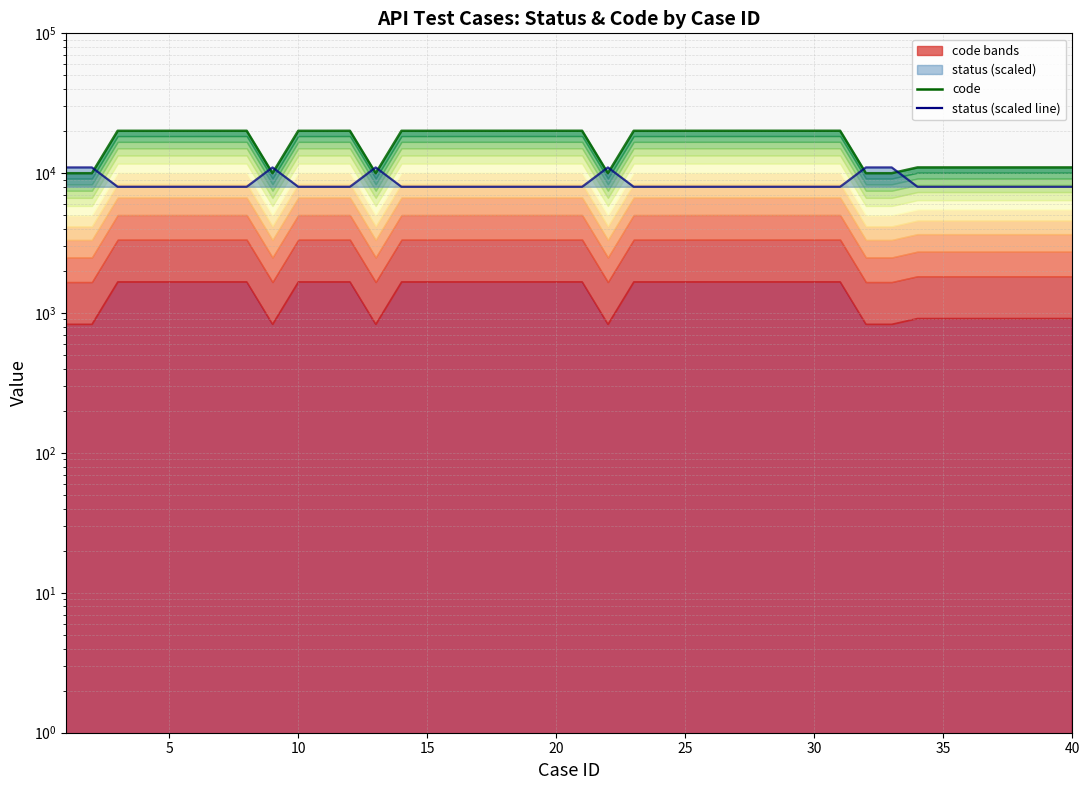

What is the lowest value of the code series?

10001